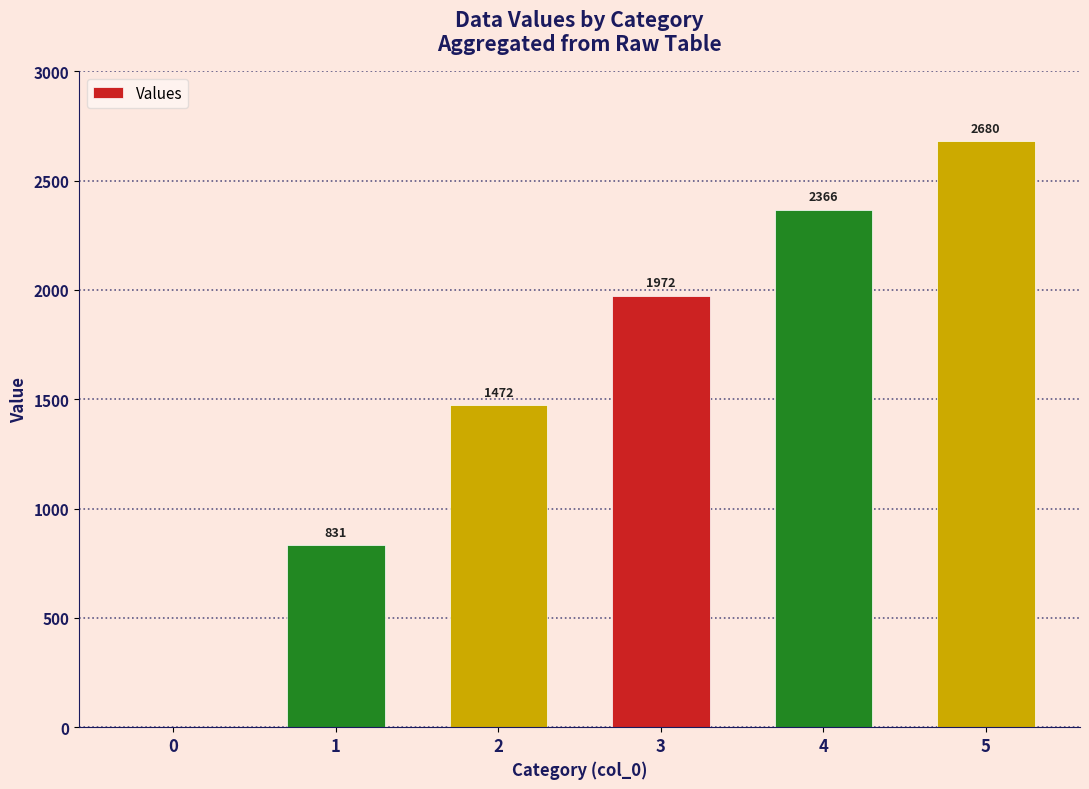

Between 1 and 5, which is larger?

5